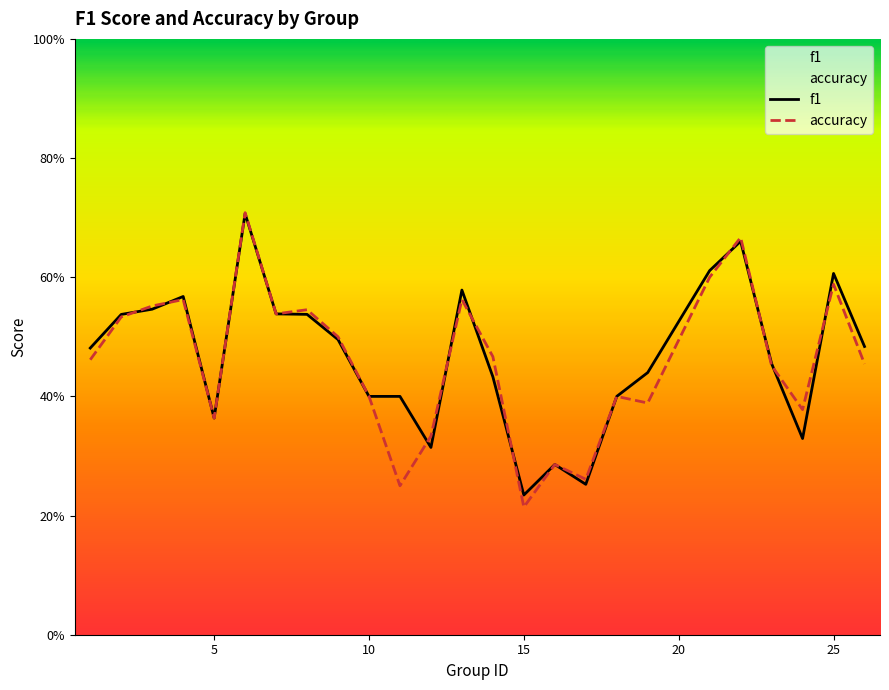

In f1, how many points are lower than both neighbors (excluding endpoints)?

5